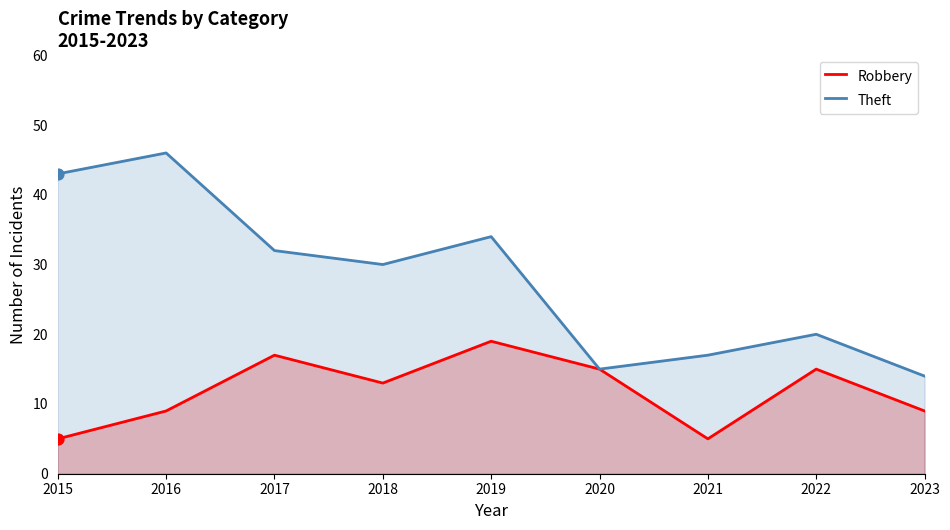

Which series has the widest spread of Y values?

Theft